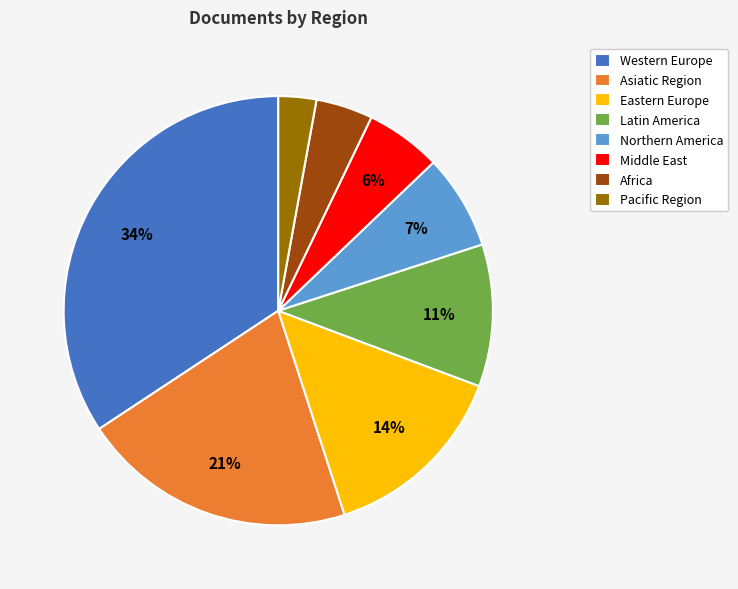

Combined, do Northern America and Latin America account for over 50%?

No